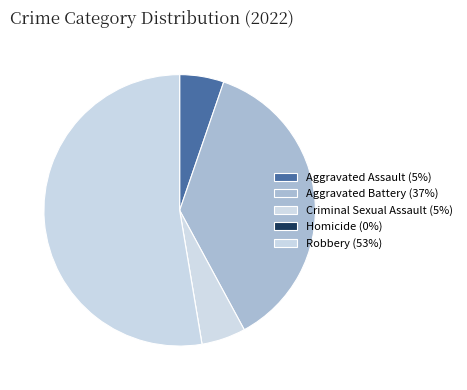

Count the number of slices in the pie.

5